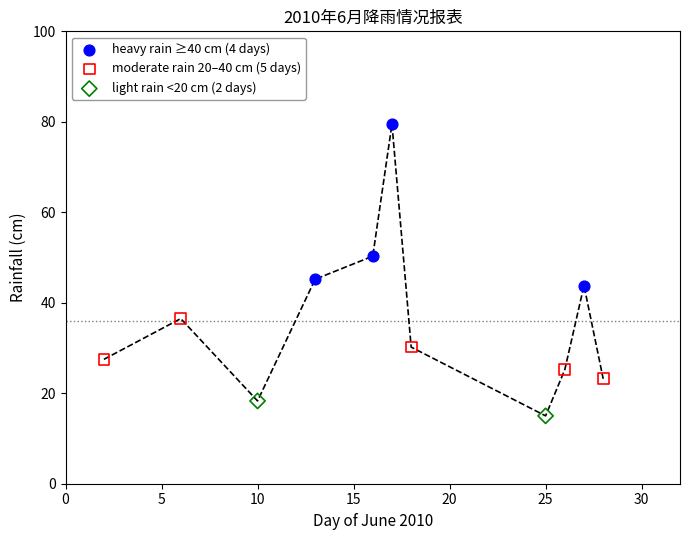

What are all the series names shown in the legend?

heavy rain ≥40 cm (4 days), moderate rain 20–40 cm (5 days), light rain <20 cm (2 days)